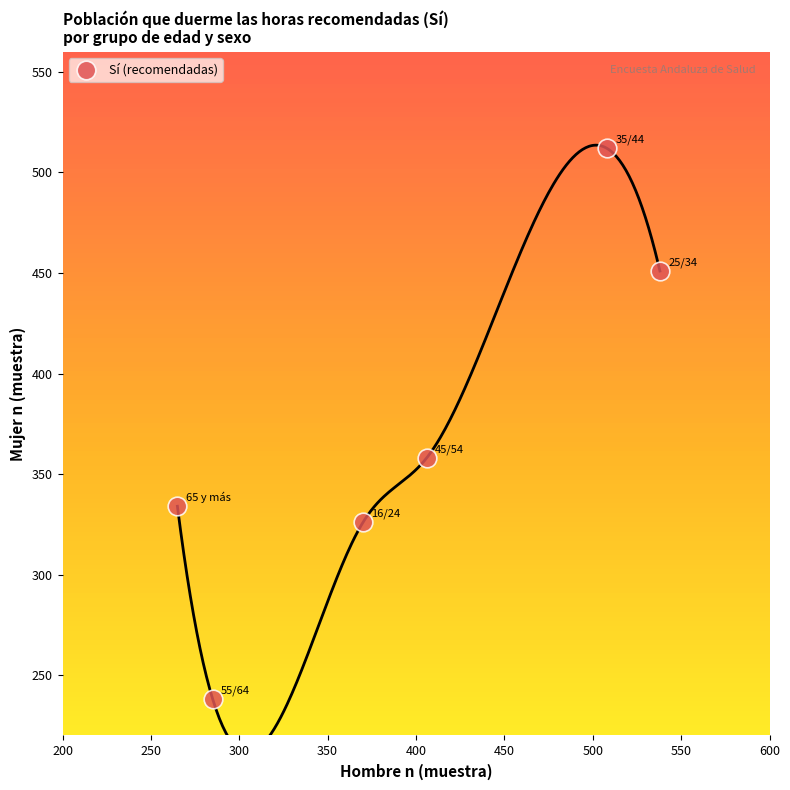

What Y value in the scatter plot is closest to 375?

358